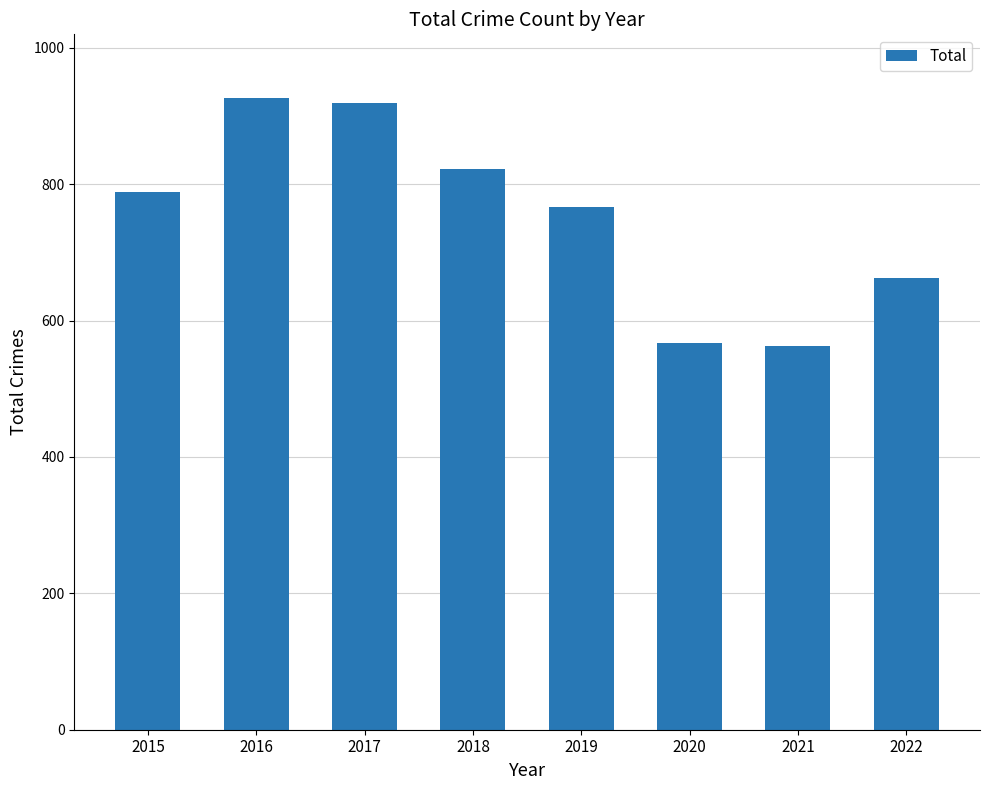

Approximately how many times larger is the value at 2020 compared to 2019?

0.7